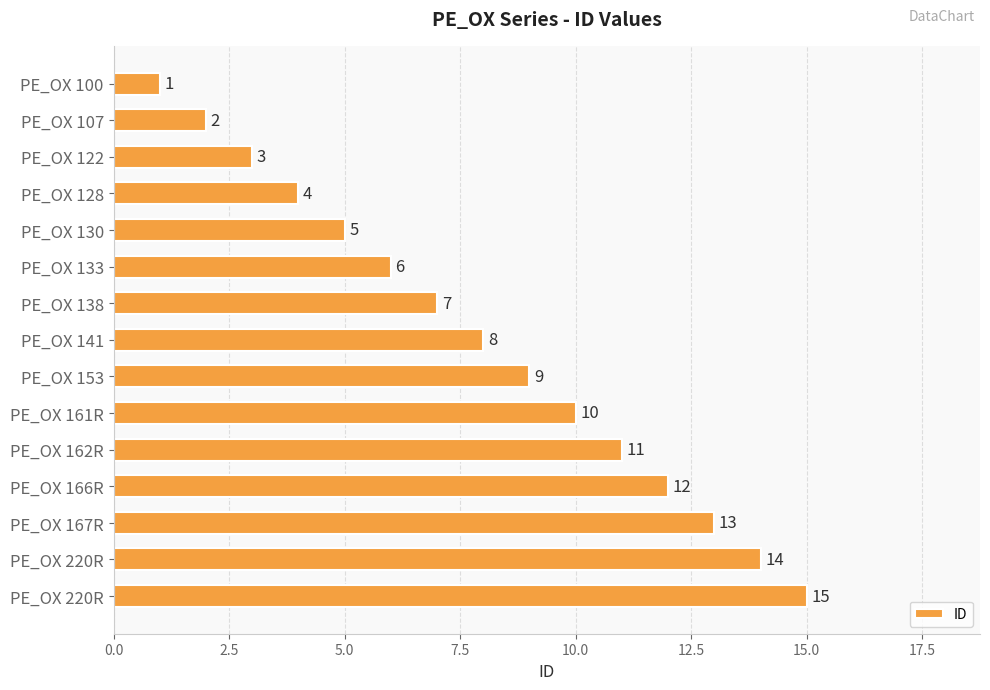

Does the chart contain any negative values?

No